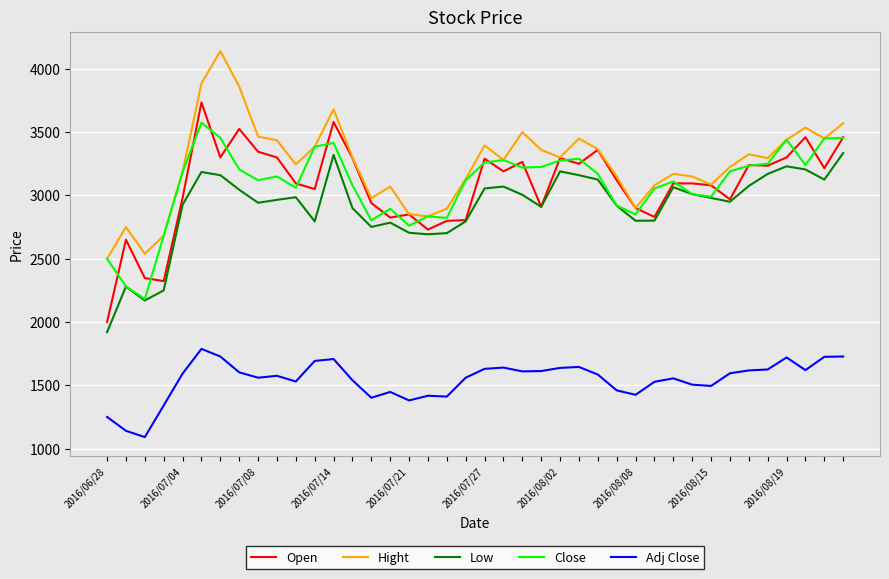

What is the maximum value for Hight?

4140.0